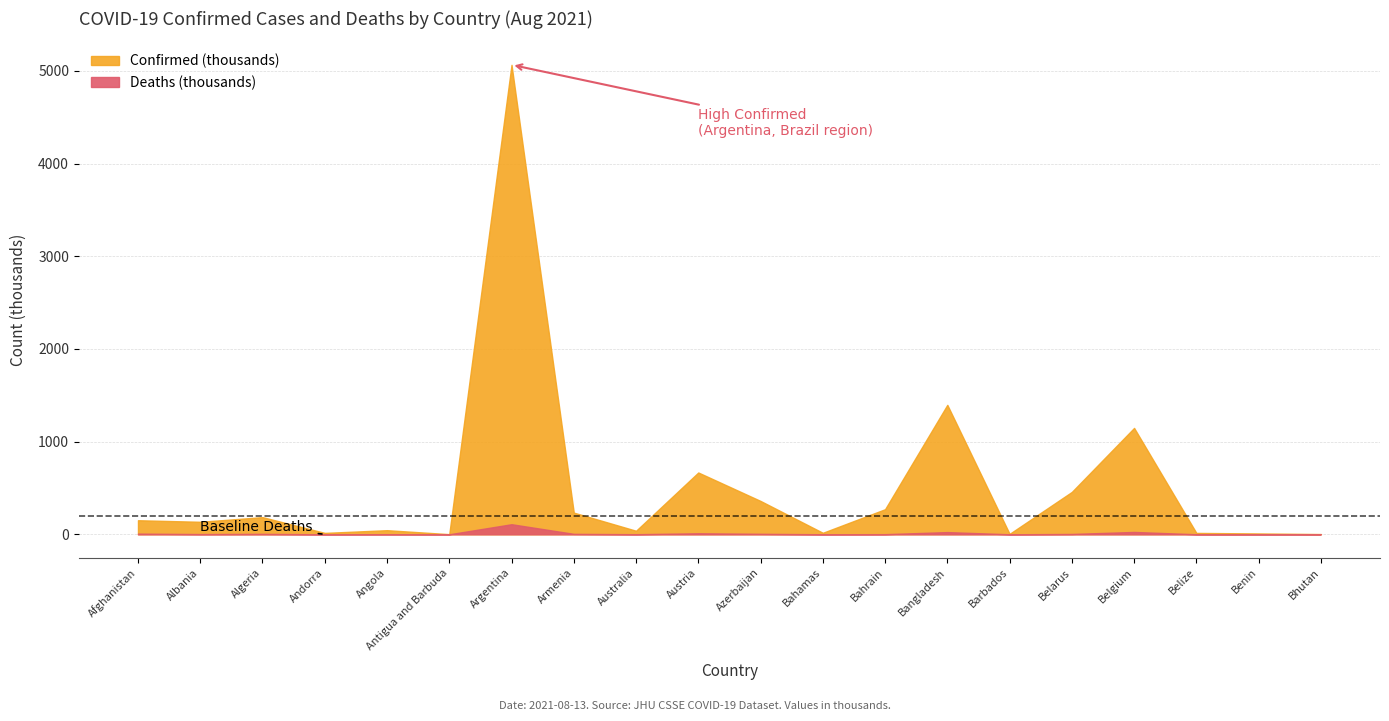

What is the greatest value displayed?

5066253